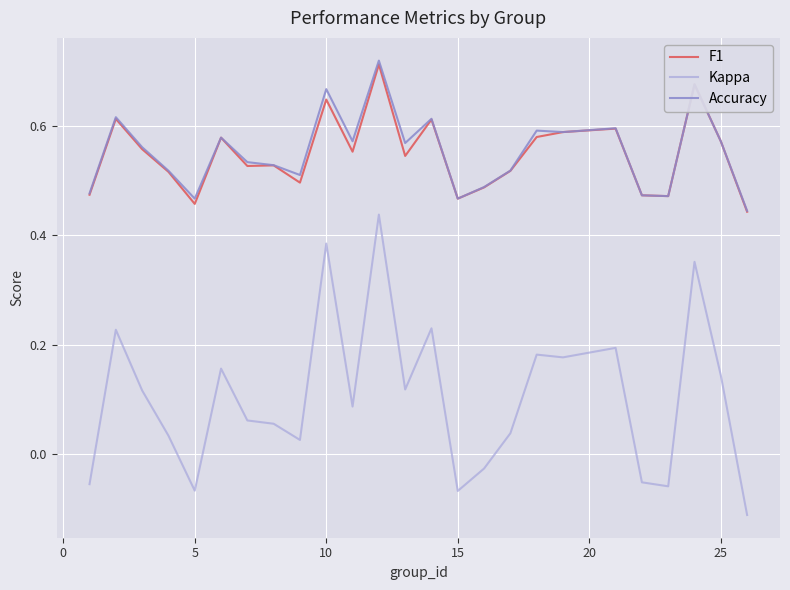

Count the number of categories in the chart.

25